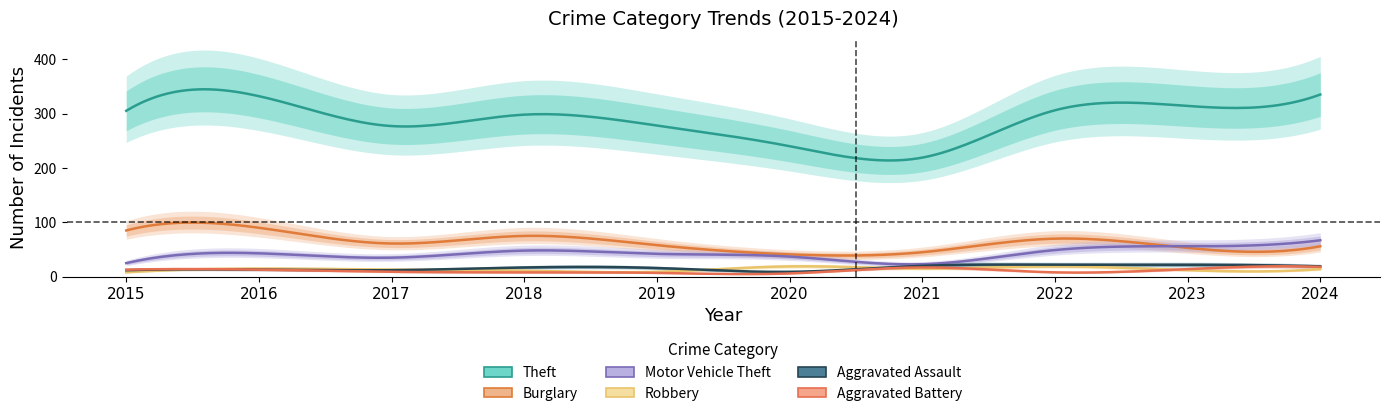

True or false: Robbery and Motor Vehicle Theft cross at least once.

False